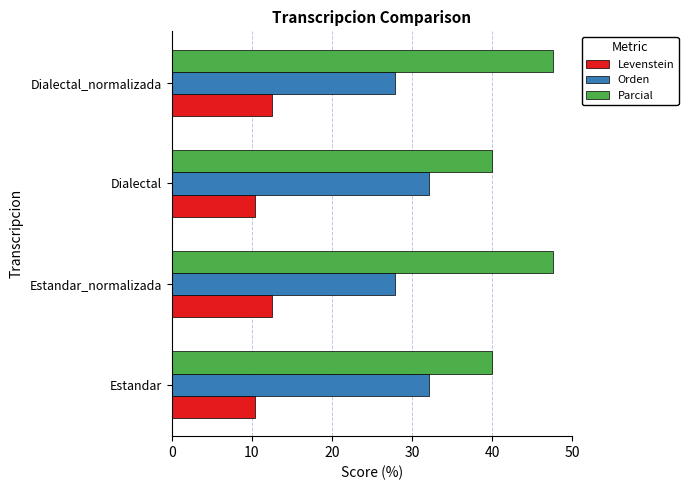

What is the difference between the second highest and second lowest values in the Orden series?

4.3